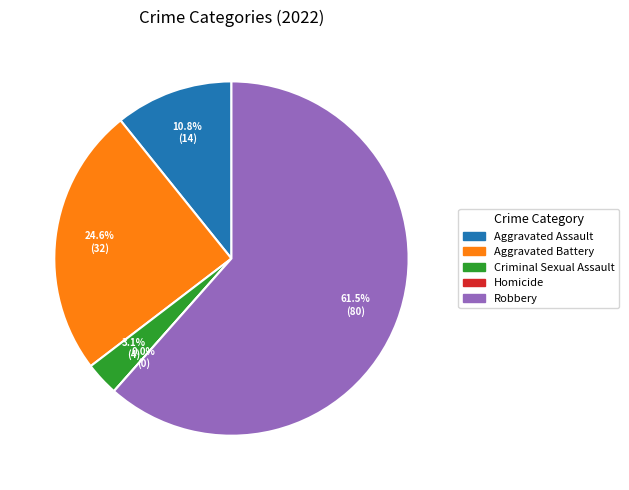

Does Robbery represent more than half of the total?

Yes